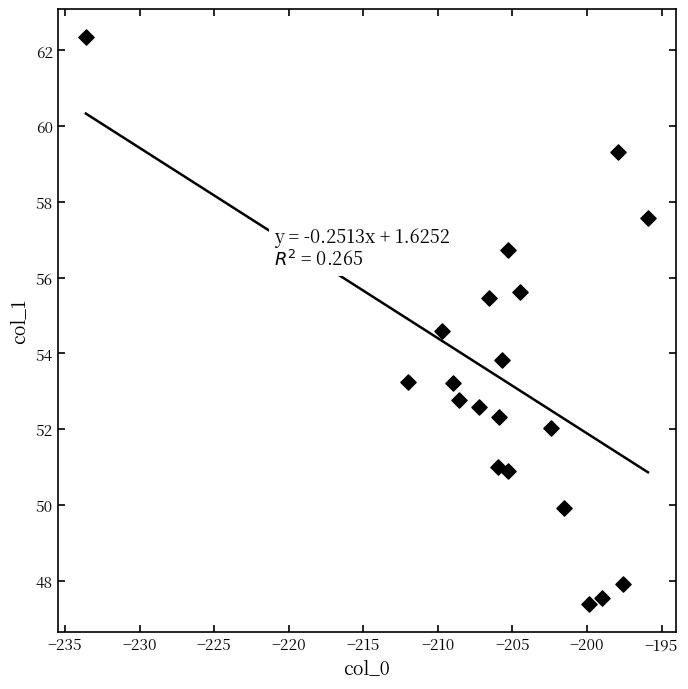

What is the range of X values (max minus min)?

37.7